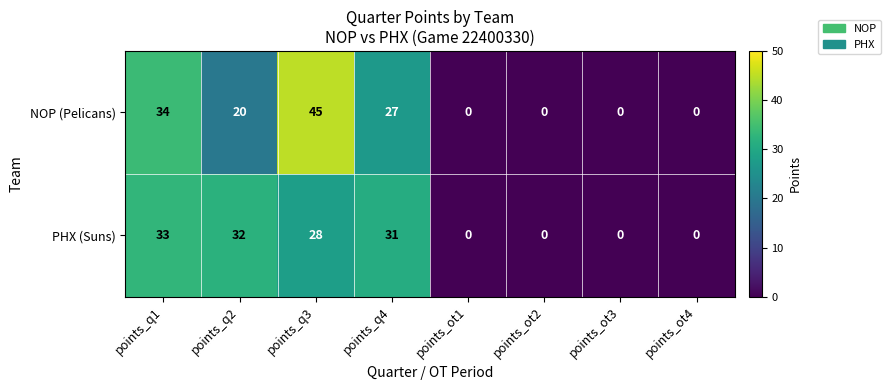

Read the PHX (Suns) value at points_q4, to the nearest 5.

30